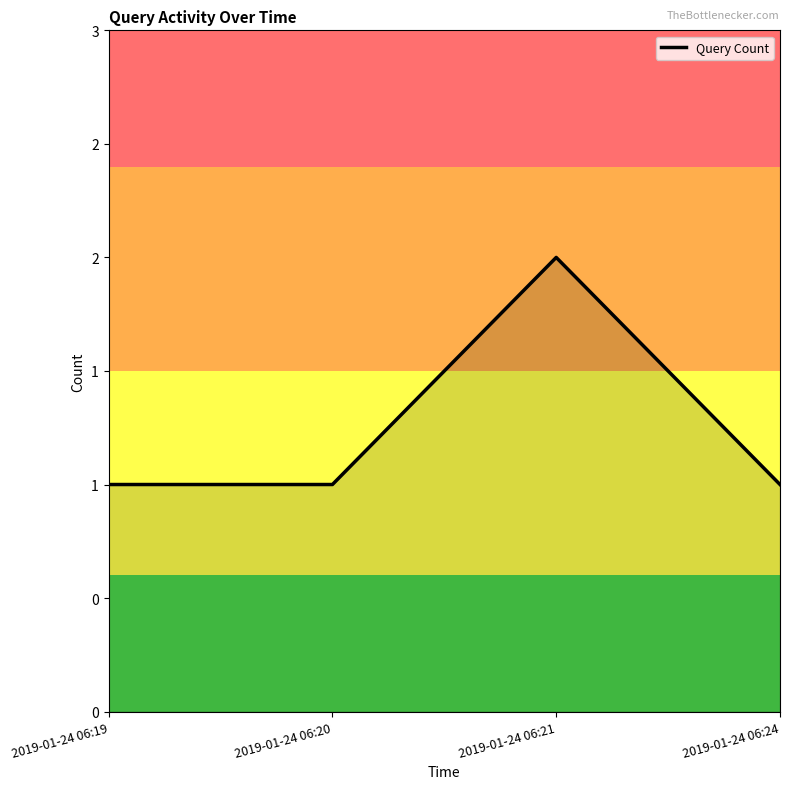

At which category does the chart reach its peak across all series?

2019-01-24 06:21